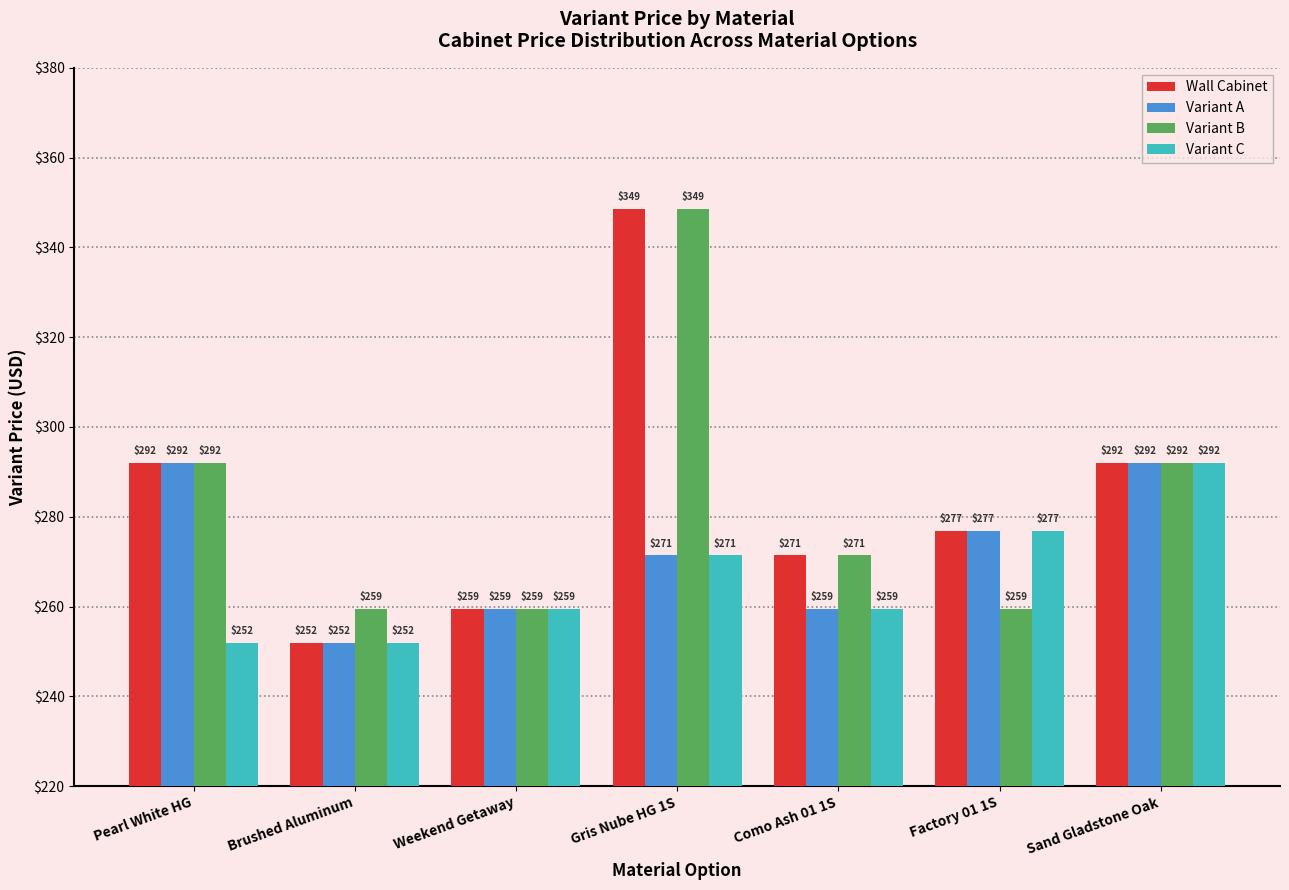

What is the sum of the Variant B values at Sand Gladstone Oak and Como Ash 01 1S?

563.4